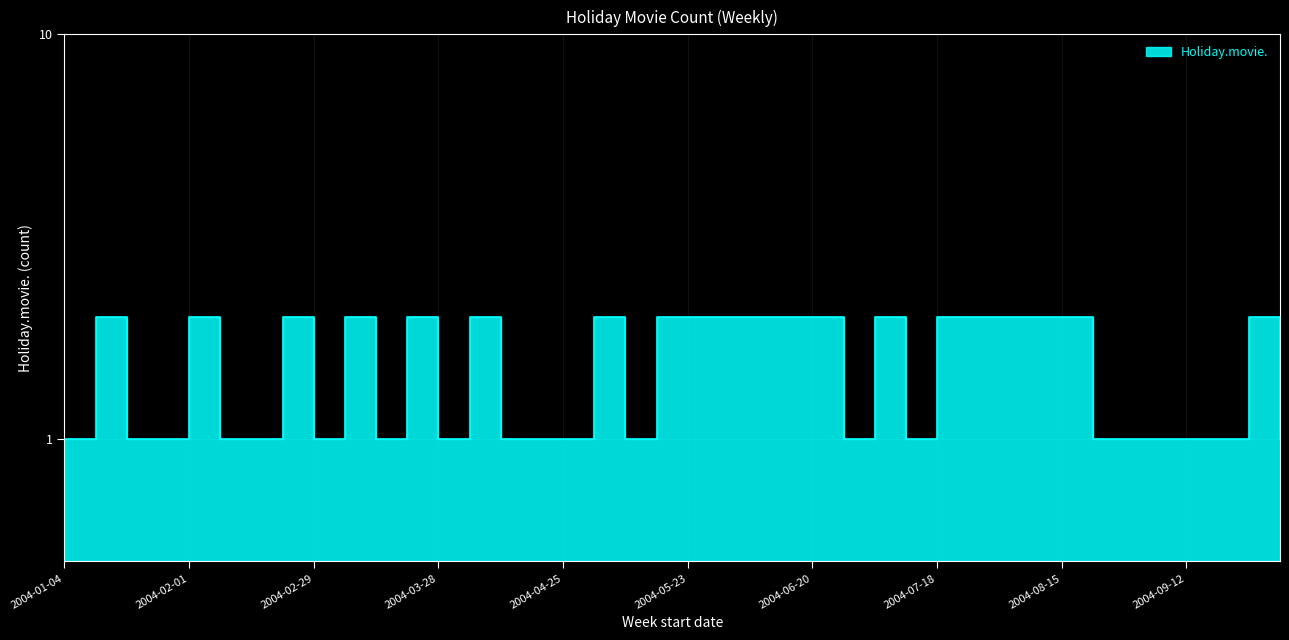

List the labels in order of value, smallest first.

2004-01-04, 2004-01-18, 2004-01-25, 2004-02-08, 2004-02-15, 2004-02-29, 2004-03-14, 2004-03-28, 2004-04-11, 2004-04-18, 2004-04-25, 2004-05-09, 2004-06-27, 2004-07-11, 2004-08-22, 2004-08-29, 2004-09-05, 2004-09-12, 2004-09-19, 2004-10-03, 2004-01-11, 2004-02-01, 2004-02-22, 2004-03-07, 2004-03-21, 2004-04-04, 2004-05-02, 2004-05-16, 2004-05-23, 2004-05-30, 2004-06-06, 2004-06-13, 2004-06-20, 2004-07-04, 2004-07-18, 2004-07-25, 2004-08-01, 2004-08-08, 2004-08-15, 2004-09-26